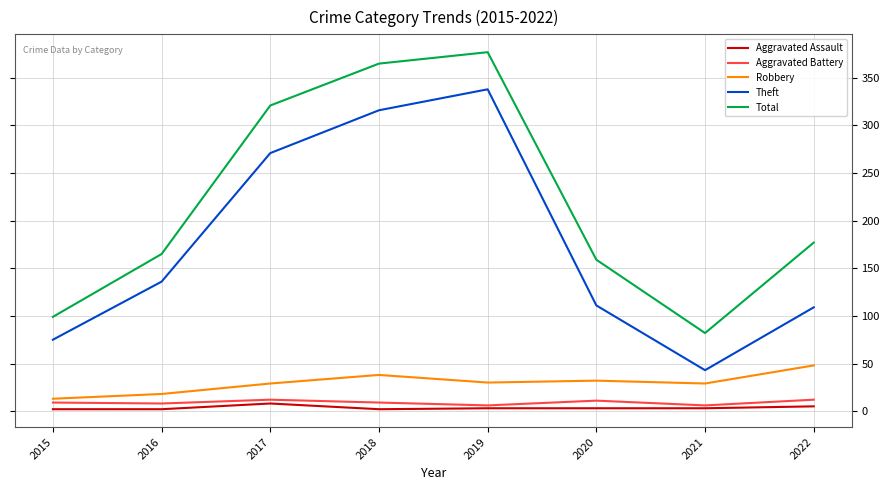

The Robbery series shows 6 at 2019. True or false?

False